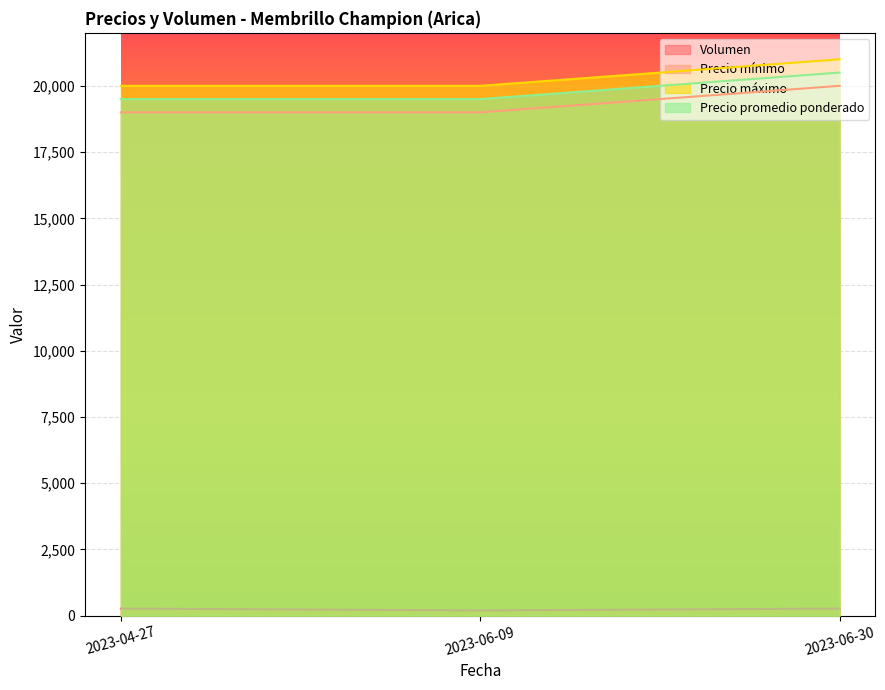

At how many categories does at least one series exceed 12922?

3